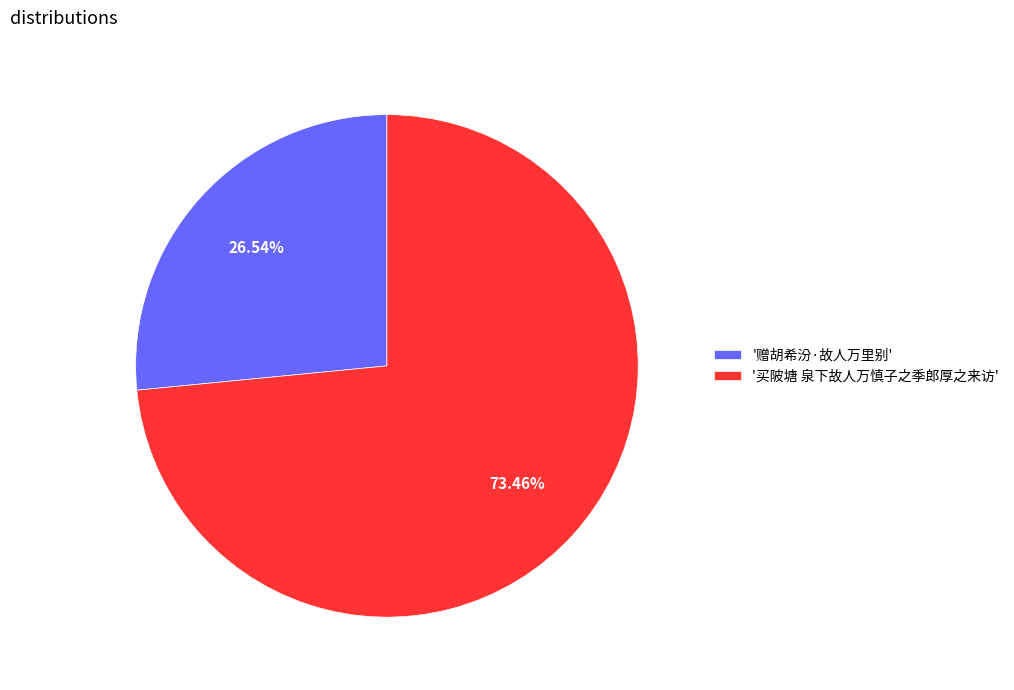

How many segments does this pie chart have?

2